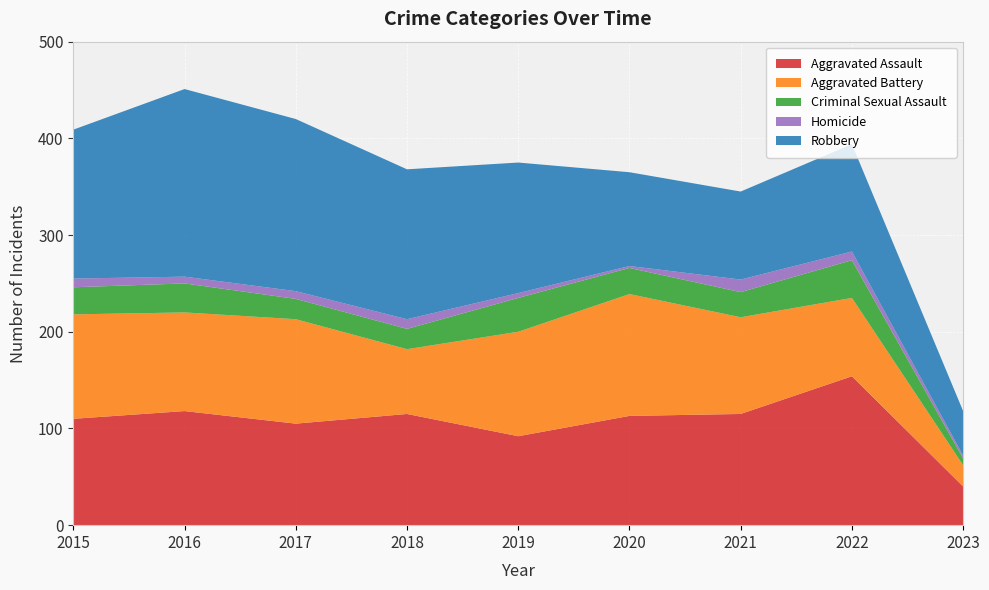

Reading left to right, extract all data points from this chart.

Aggravated Assault: 2015=110	2016=118	2017=105	2018=115	2019=92	2020=113	2021=115	2022=154	2023=40
Aggravated Battery: 2015=108	2016=102	2017=108	2018=67	2019=108	2020=126	2021=100	2022=81	2023=22
Criminal Sexual Assault: 2015=28	2016=30	2017=21	2018=21	2019=35	2020=27	2021=26	2022=39	2023=7
Homicide: 2015=9	2016=7	2017=8	2018=10	2019=5	2020=2	2021=13	2022=9	2023=3
Robbery: 2015=154	2016=194	2017=178	2018=155	2019=135	2020=97	2021=91	2022=111	2023=46